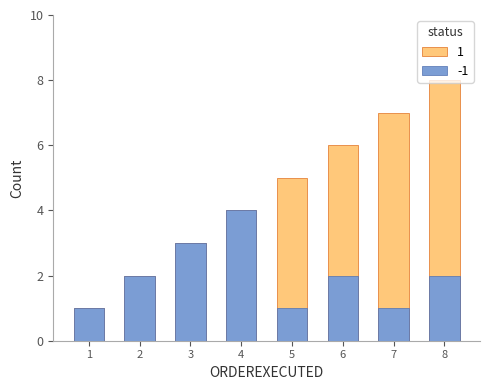

What is the difference between the second highest and minimum values in the ORDEREXECUTED series?

6